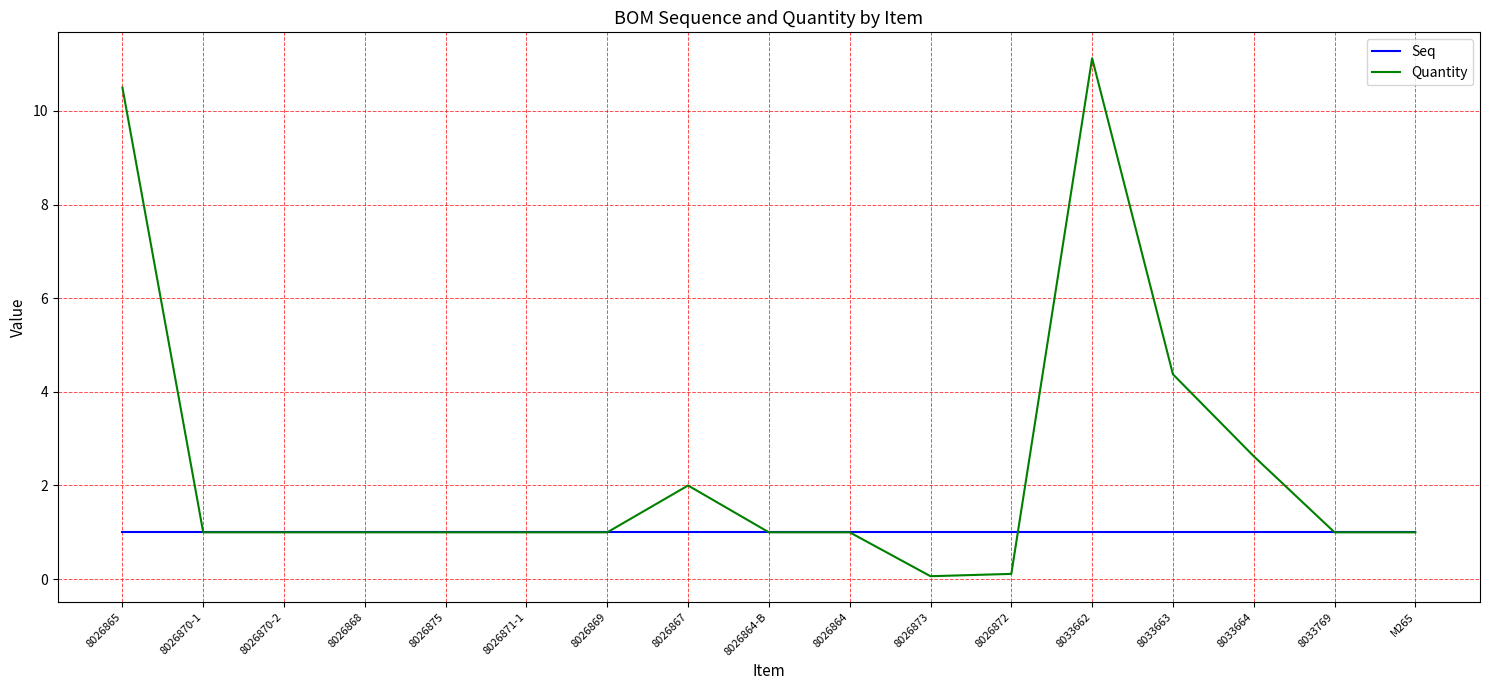

List the series in order of their overall mean, lowest first.

Seq, Quantity